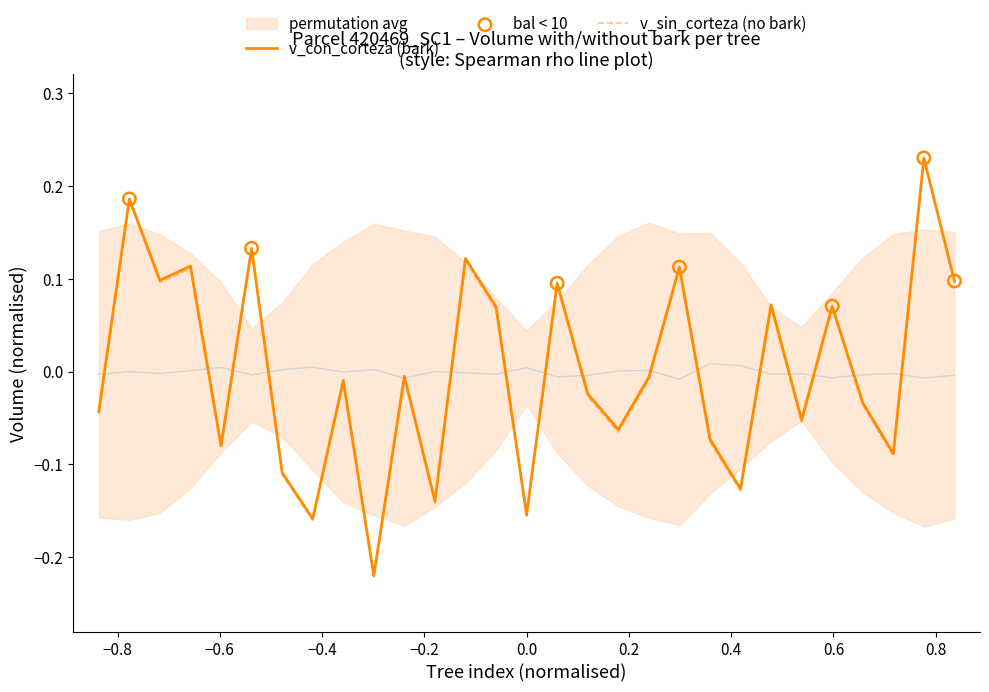

Which series has the widest spread of Y values?

v_con_corteza